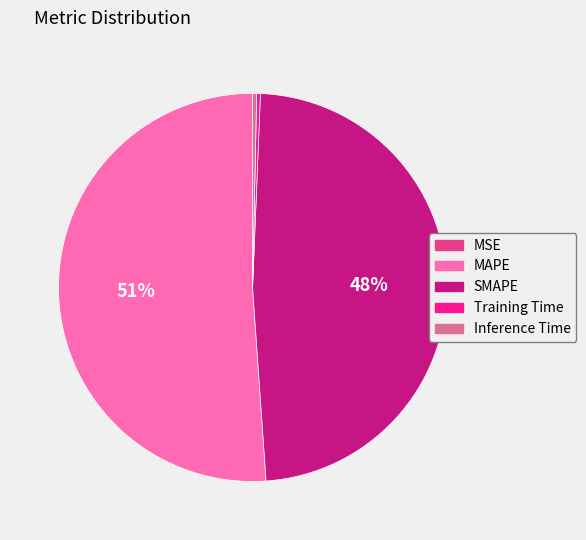

Is it true that MAPE is 51% of the pie?

True